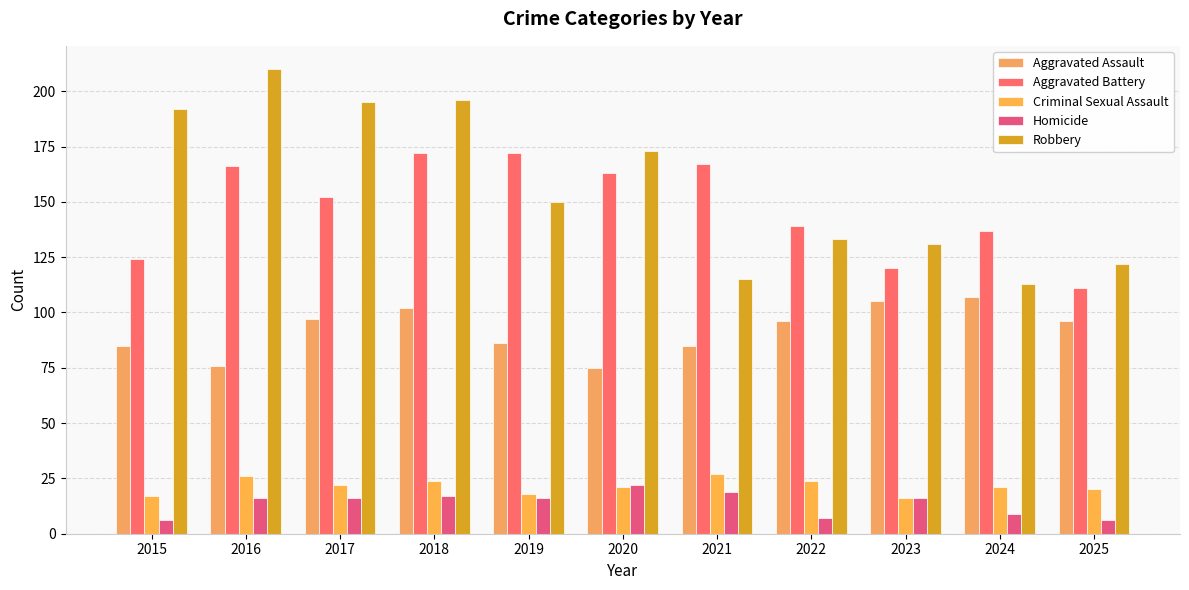

At how many categories does at least one series exceed 116?

11